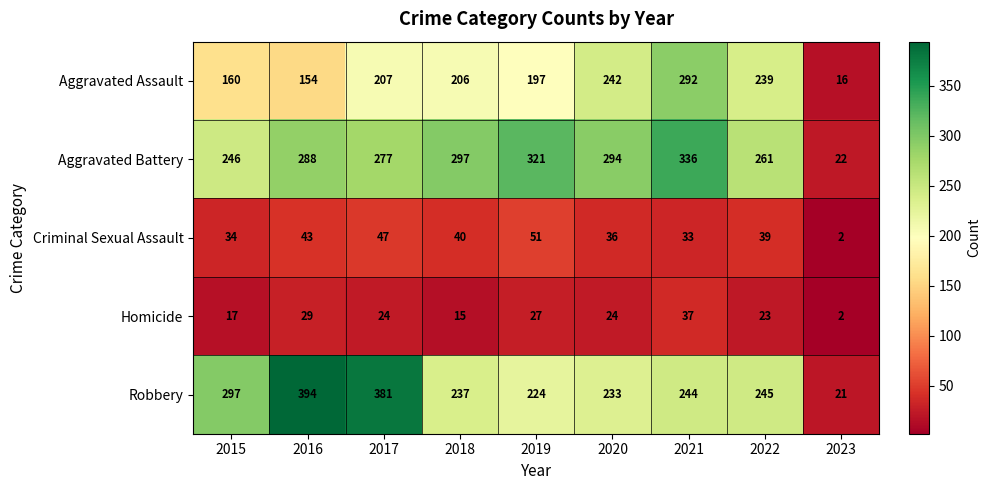

What is the sum of the Robbery values at 2019 and 2021?

468